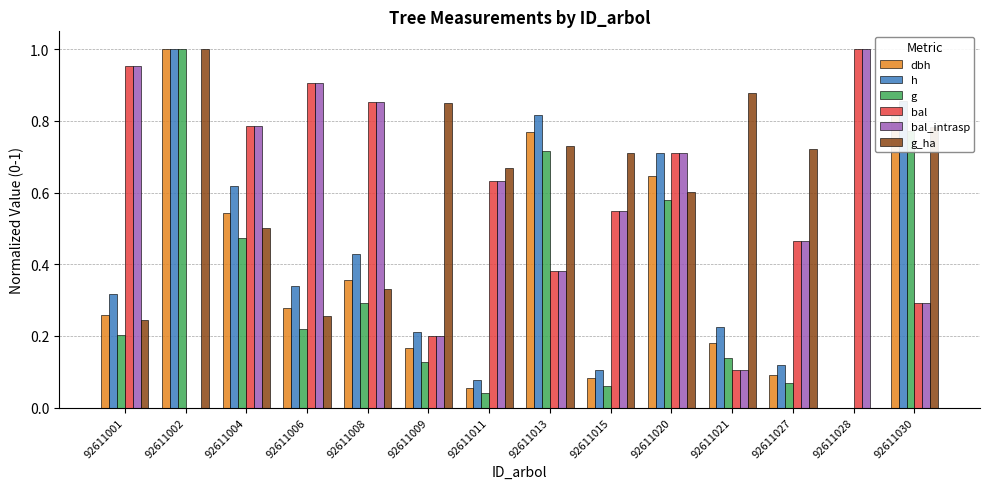

What is the total value across all series at 92611021?

1.6